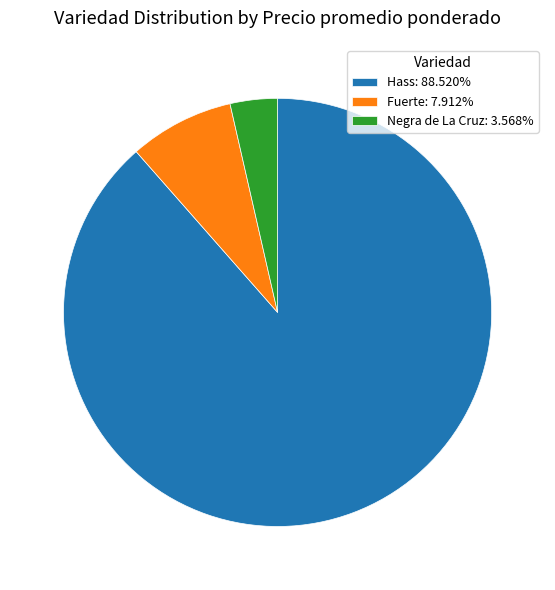

Count the number of slices in the pie.

3